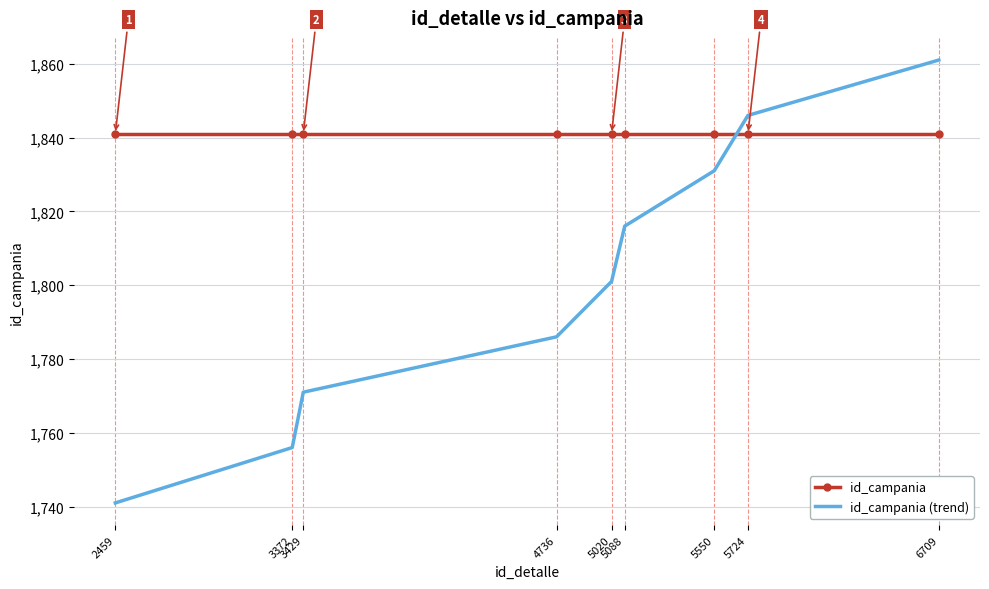

Reading left to right, transcribe all the data shown in this chart.

id_campania: 2459=1841	3372=1841	3429=1841	4736=1841	5020=1841	5088=1841	5550=1841	5724=1841	6709=1841
id_campania (trend): 2459=1741	3372=1756	3429=1771	4736=1786	5020=1801	5088=1816	5550=1831	5724=1846	6709=1861